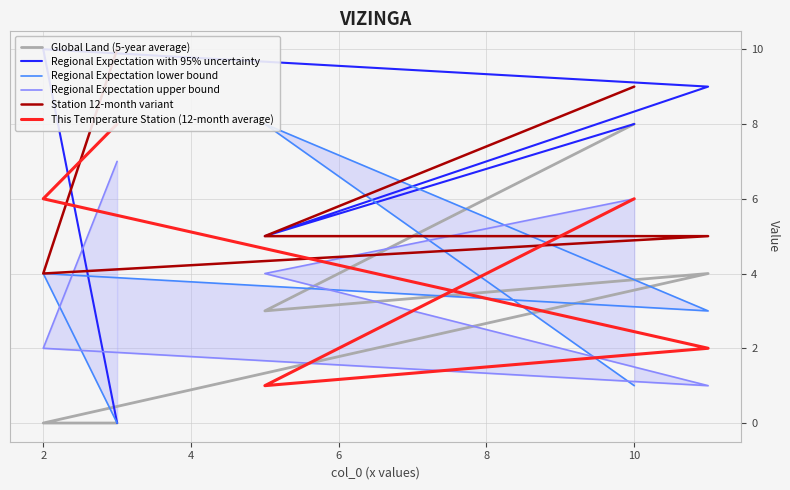

True or false: Regional Expectation with 95% uncertainty and Global Land (5-year average) cross at least once.

False